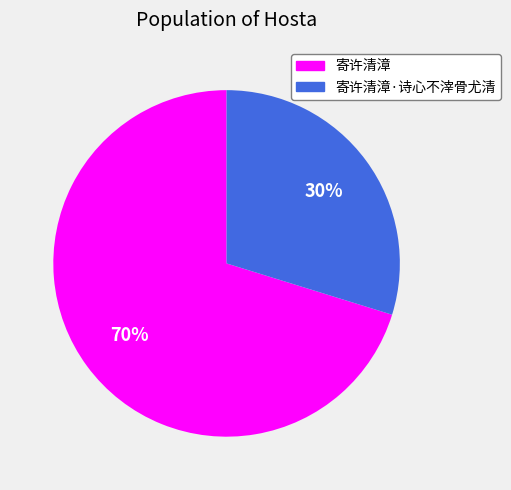

Is there any slice that represents more than half of the pie?

Yes